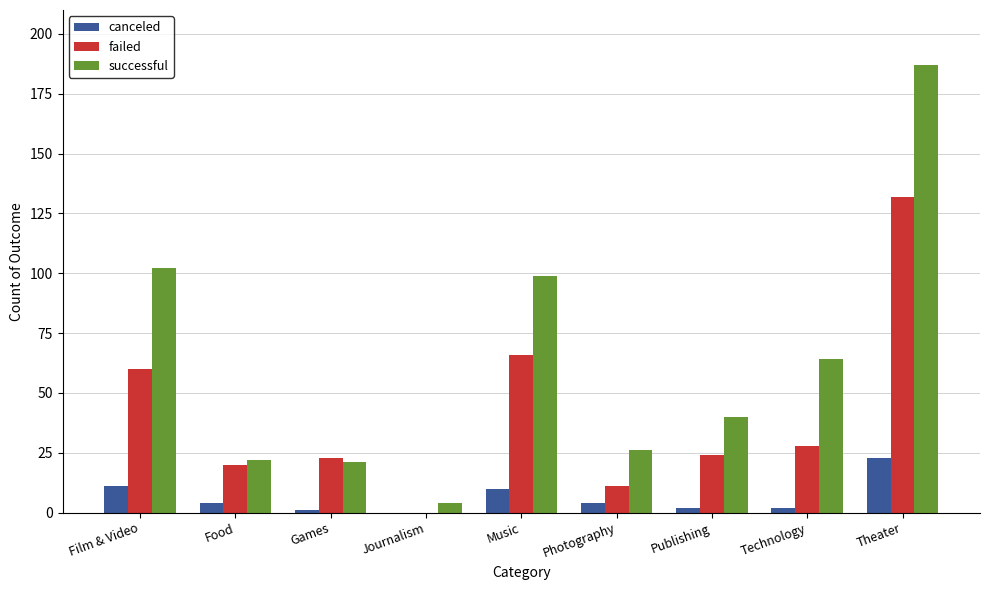

How many categories are shown in the chart?

9